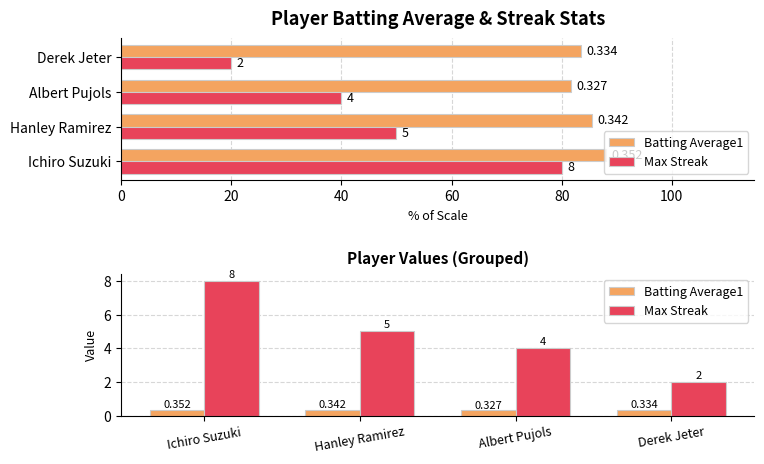

What is the difference between the maximum and minimum values in the Max Streak series?

6.0